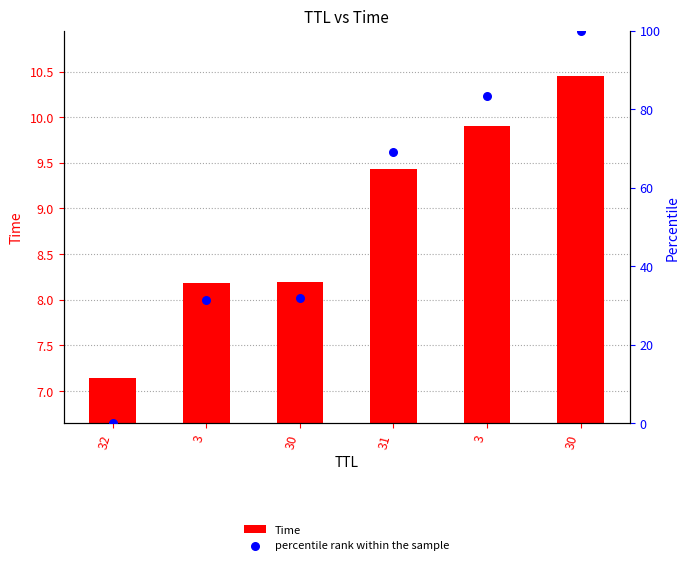

At how many categories does at least one series exceed 9?

5